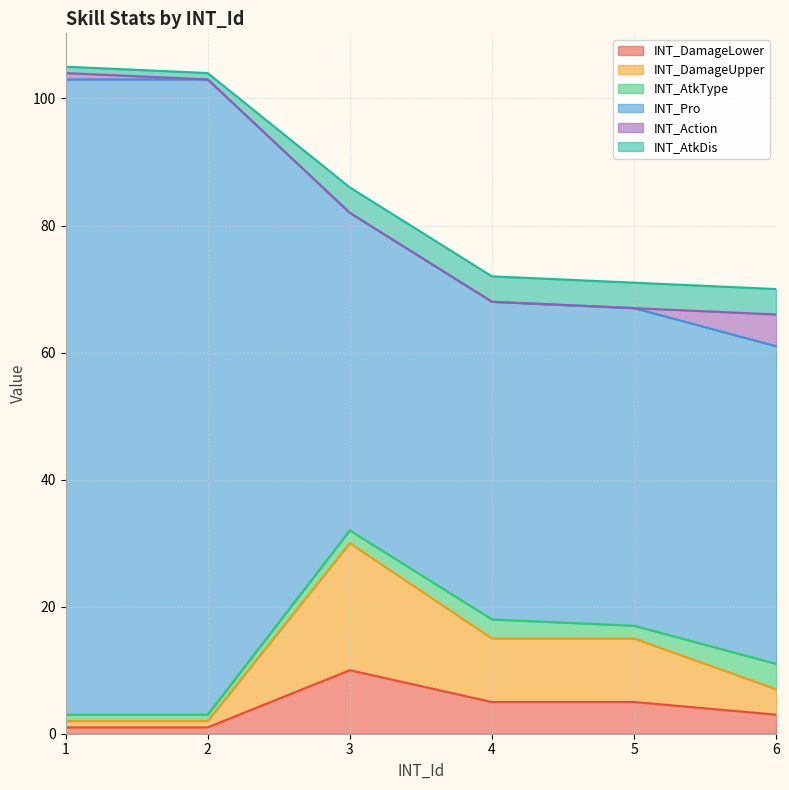

True or false: INT_DamageUpper and INT_AtkDis intersect in this chart.

False